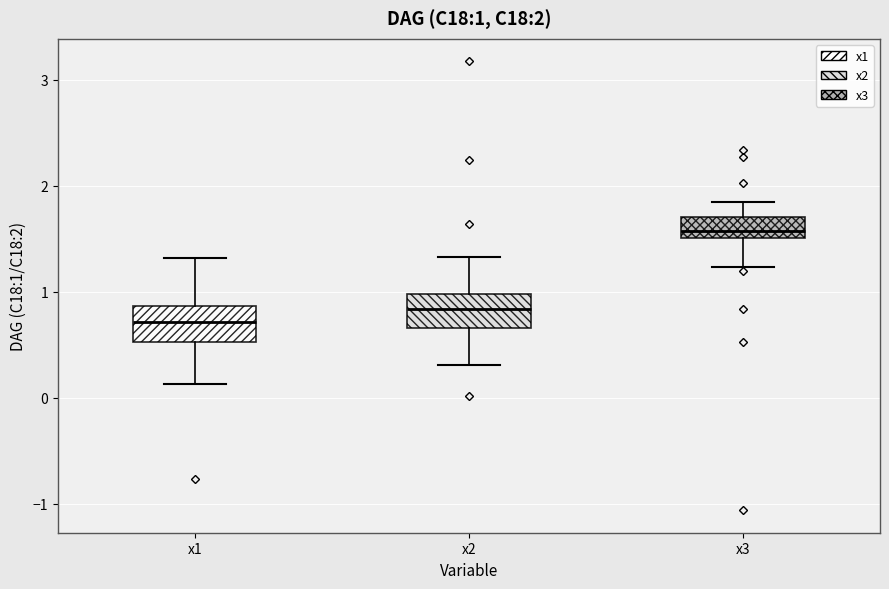

Which box's median line is the lowest?

x1